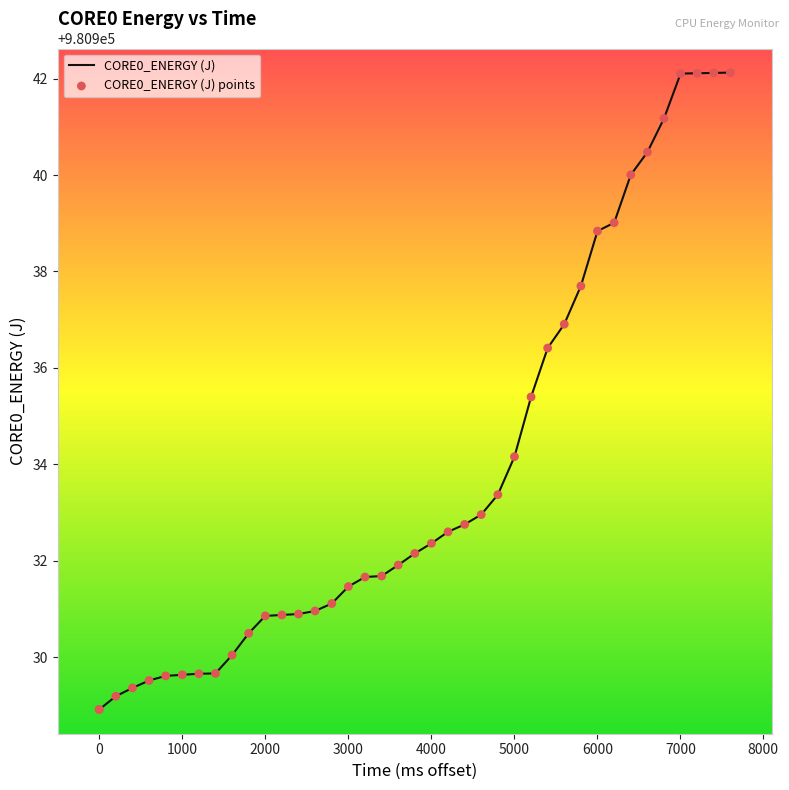

What is the greatest value displayed?

980942.1